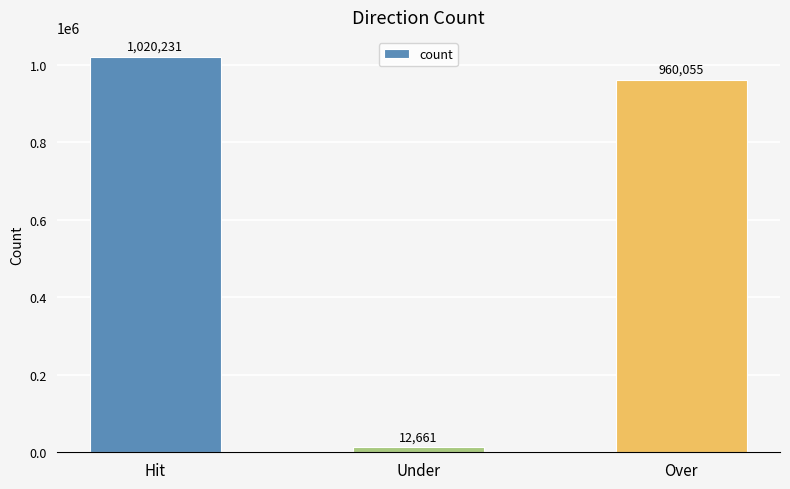

What is the maximum value shown in the chart?

1020231